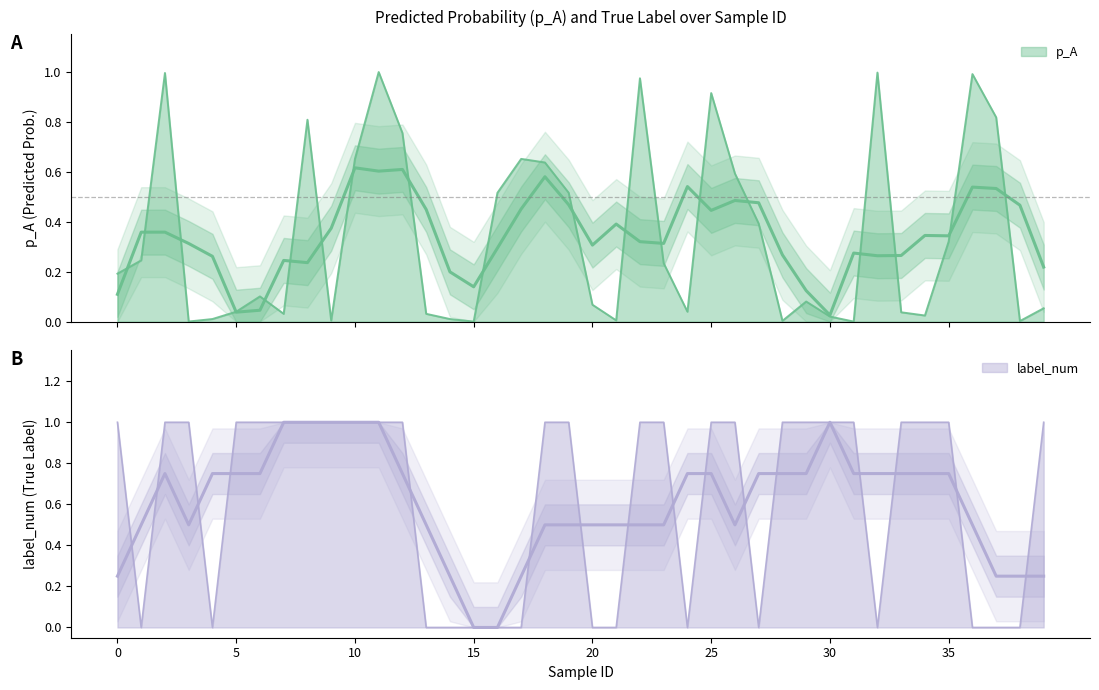

How many values in label_num are above zero?

25